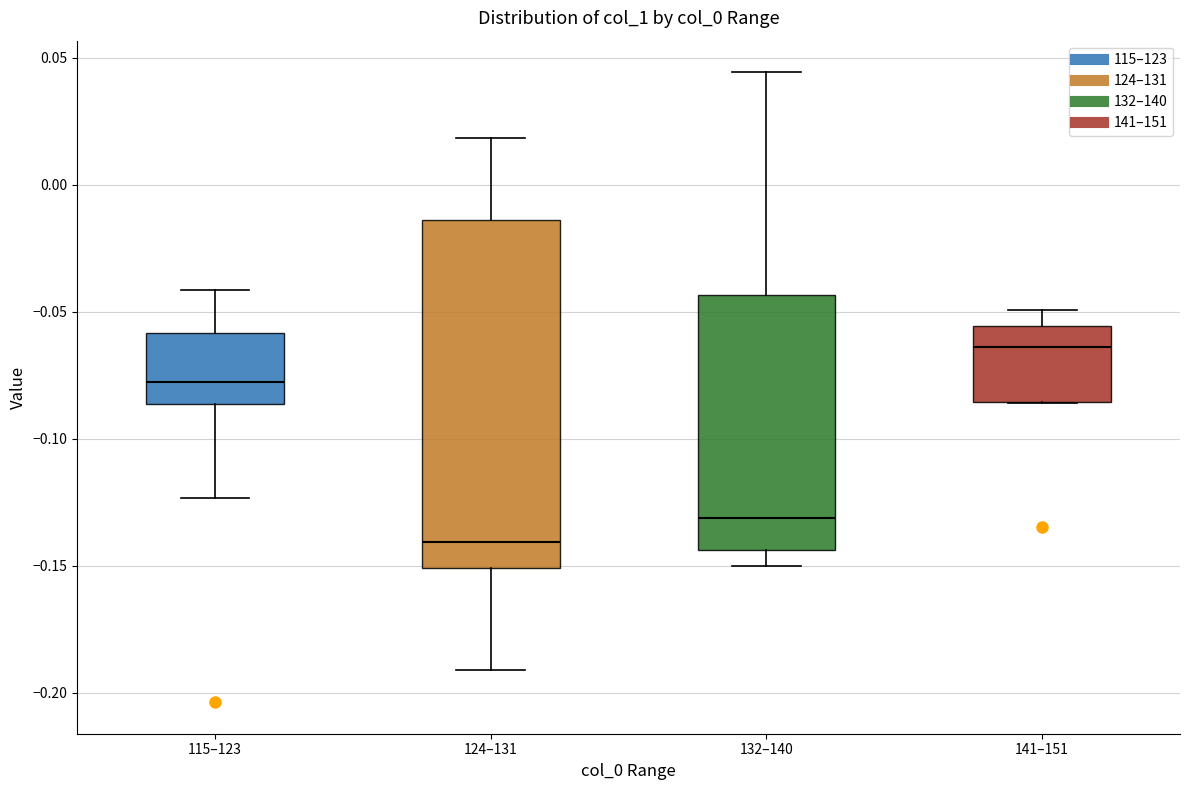

Which box is the tallest, from its lower edge to its upper edge?

124–131